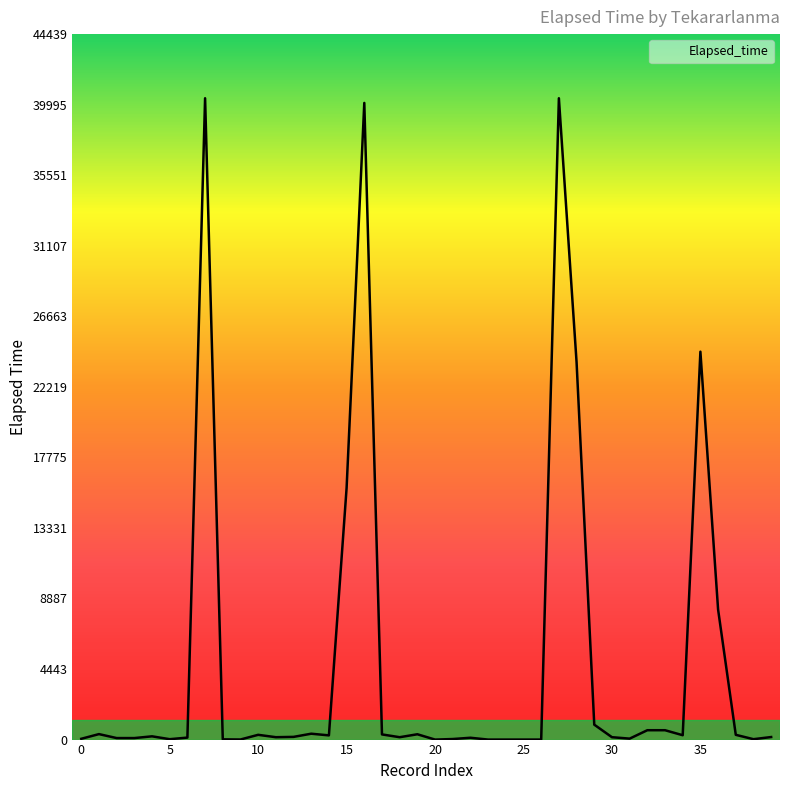

What is the difference between the maximum and minimum values?

40400.0